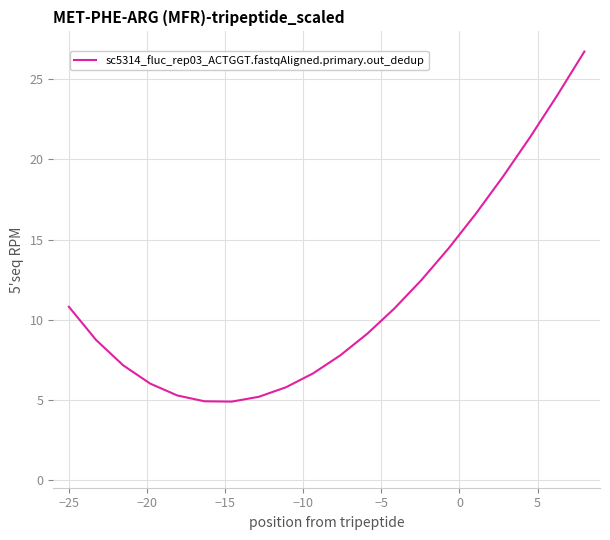

True or false: there are more than 1 points higher than both neighbors.

False